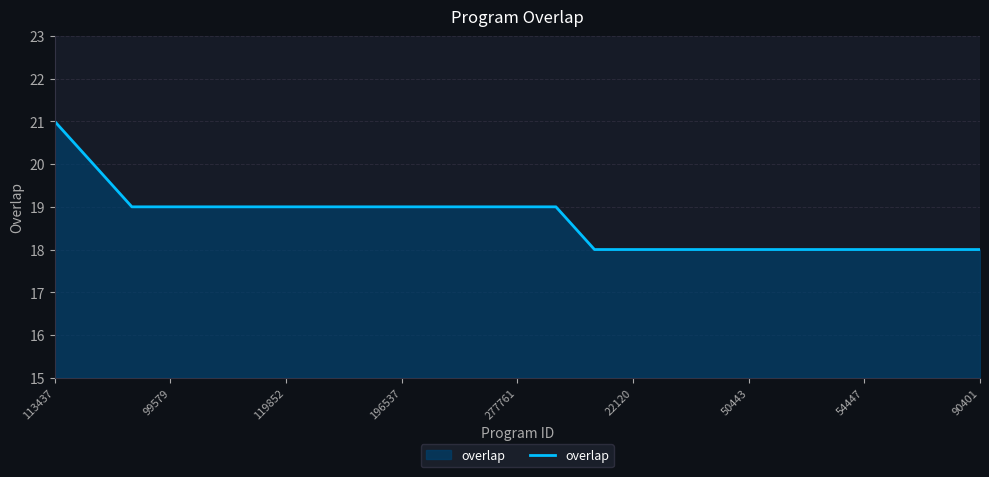

What is the difference between the maximum and minimum values?

3